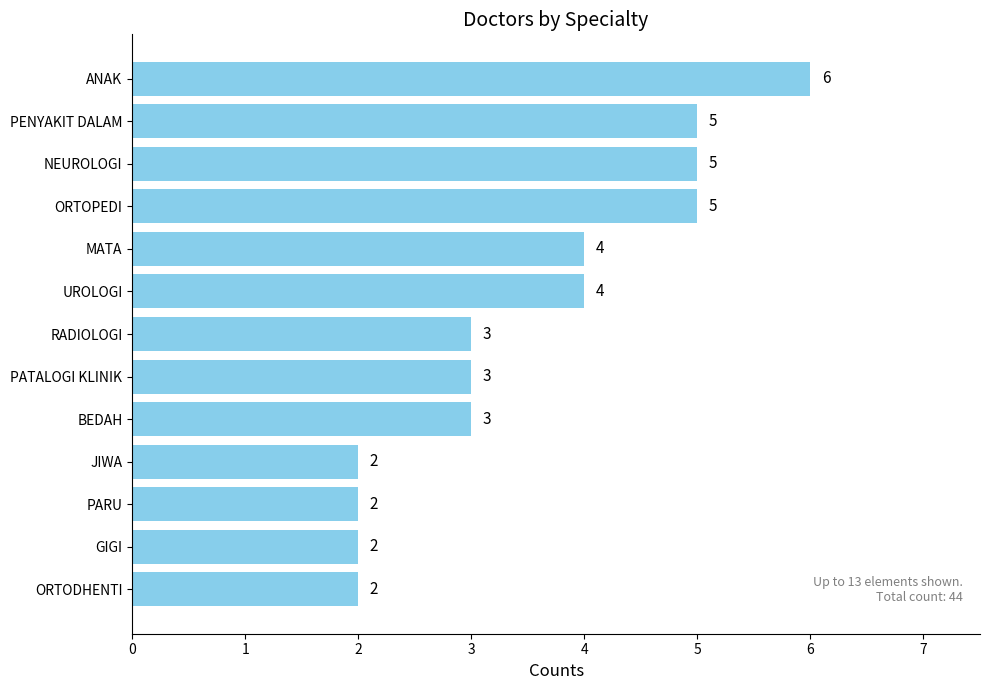

What is the value of the 13th bar from the top?

2